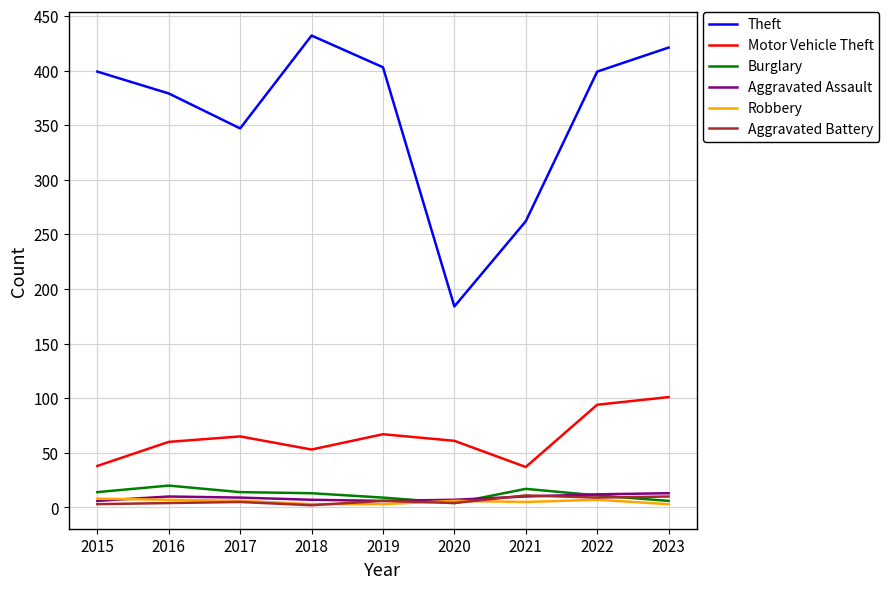

True or false: Robbery and Motor Vehicle Theft intersect in this chart.

False